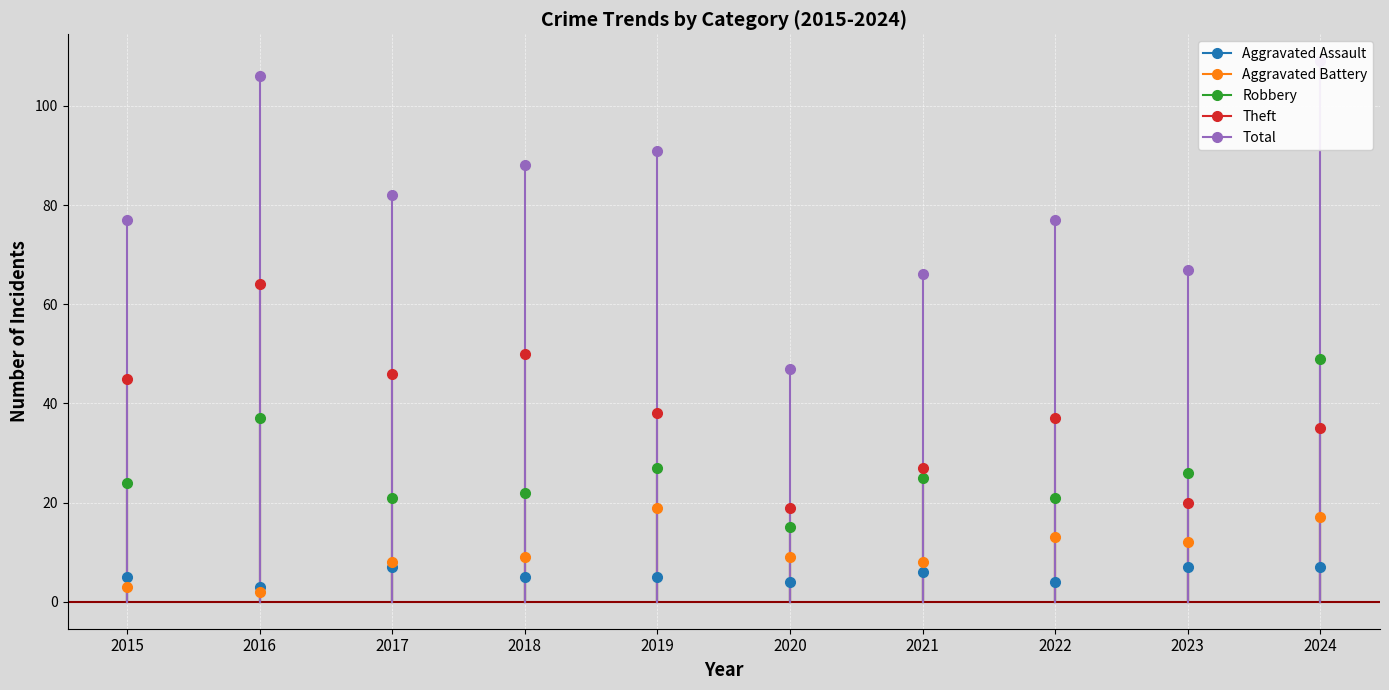

What is the difference between the Total values at 2024 and 2022?

32